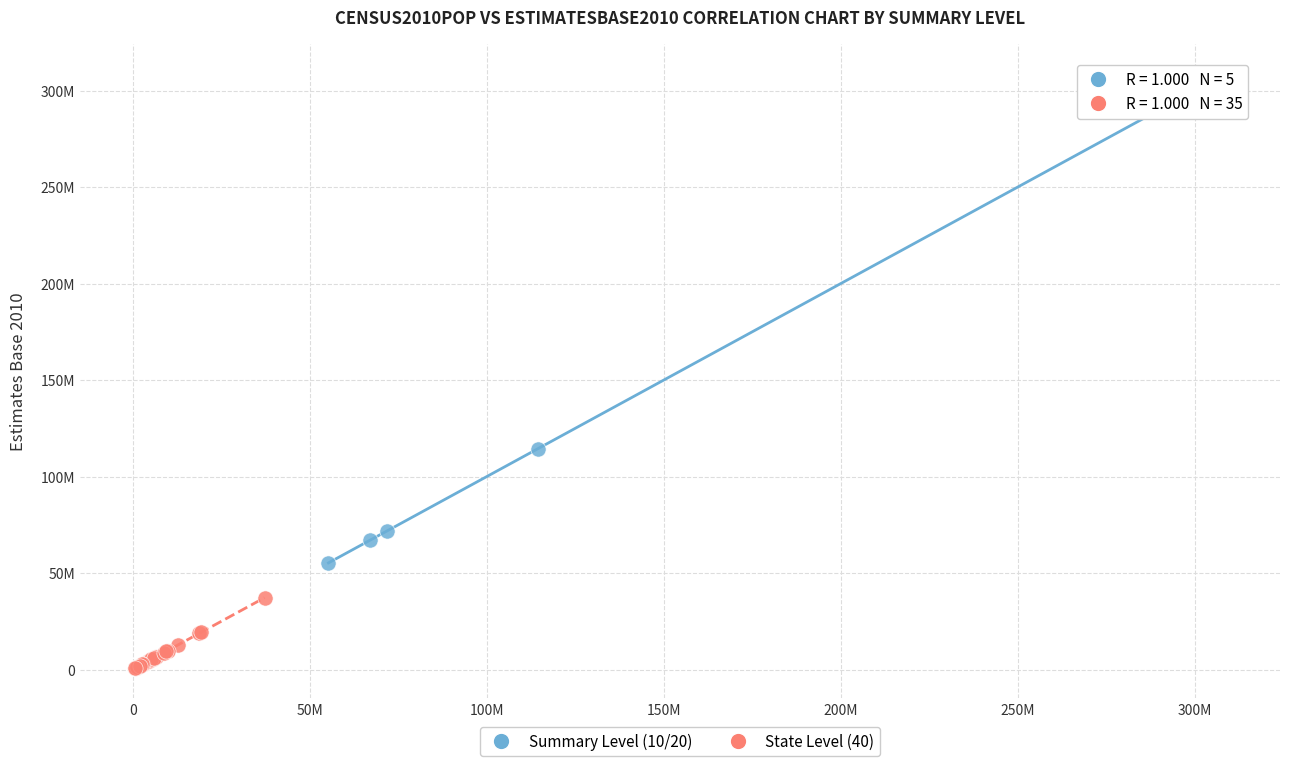

What are all the series names shown in the legend?

Summary Level (10/20), State Level (40)